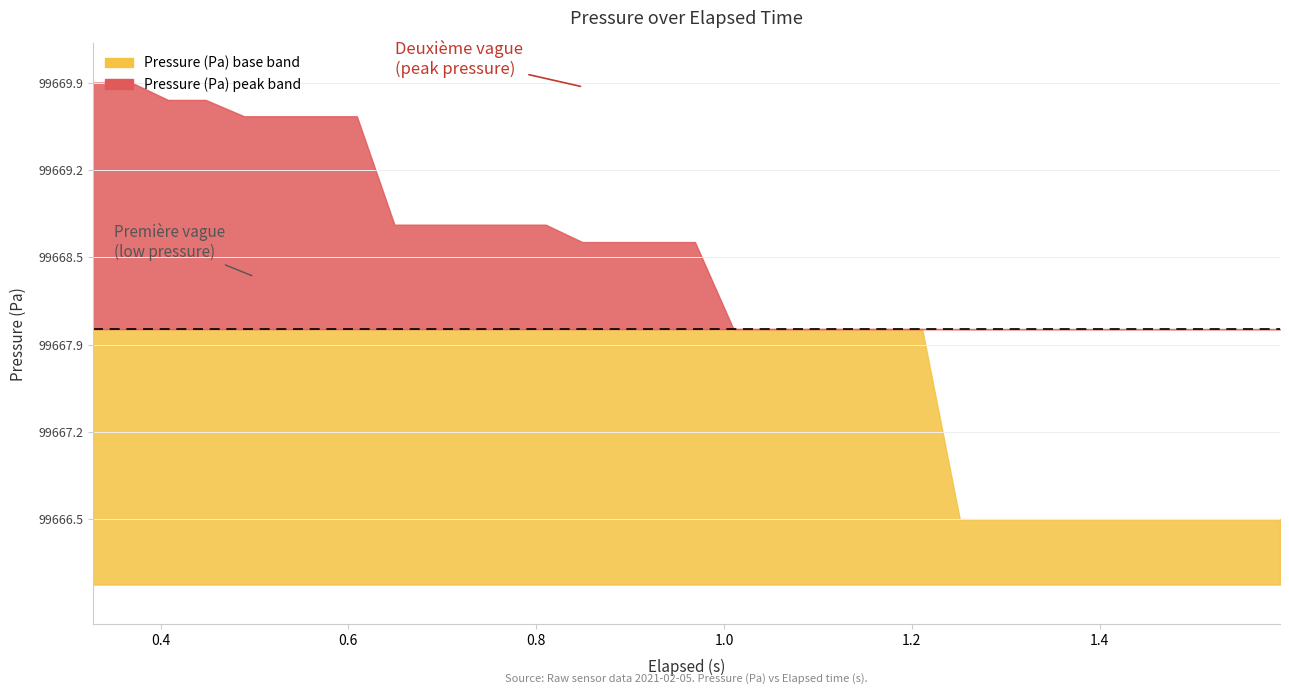

What is the difference between the maximum and minimum values?

3.3